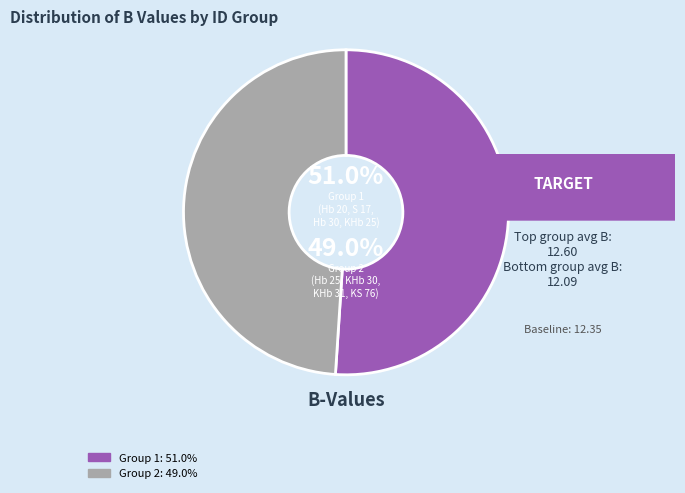

To the nearest percent, what is the difference between the Hb 20 and KS 76 slice percentages?

2%